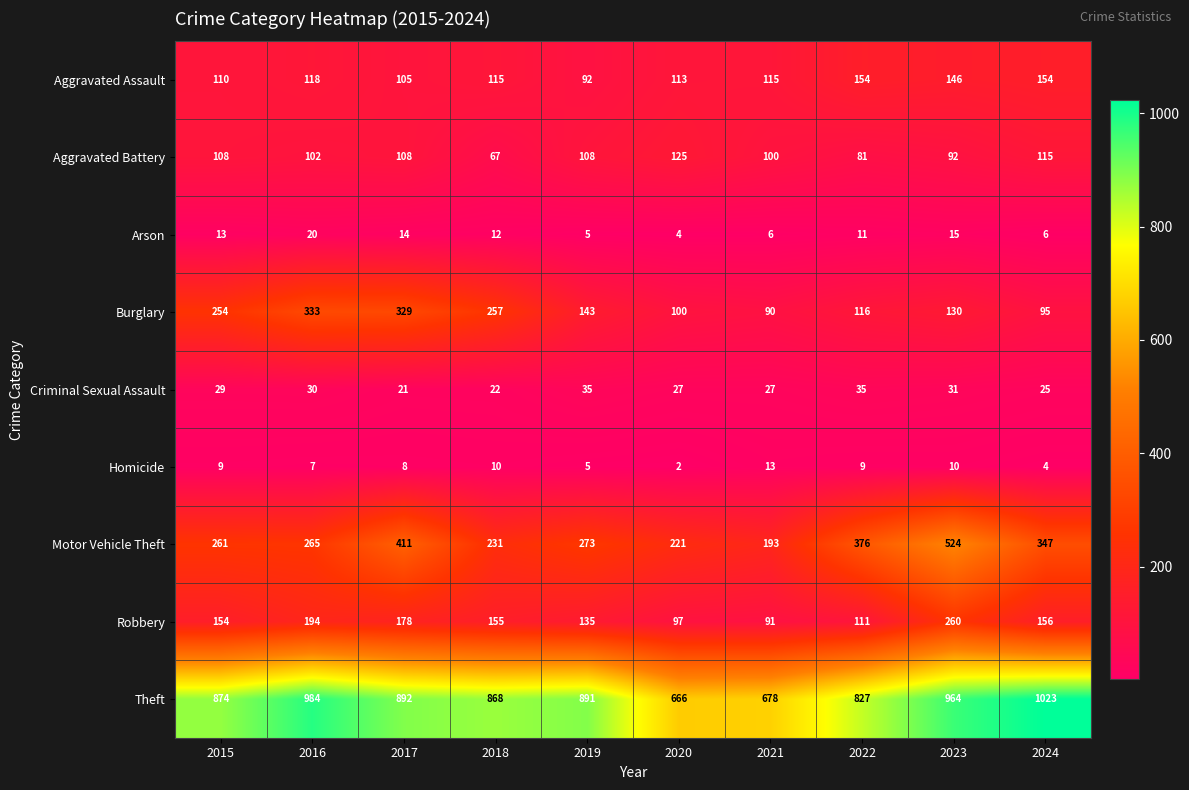

What is the difference between the maximum and minimum values in the Burglary series?

243